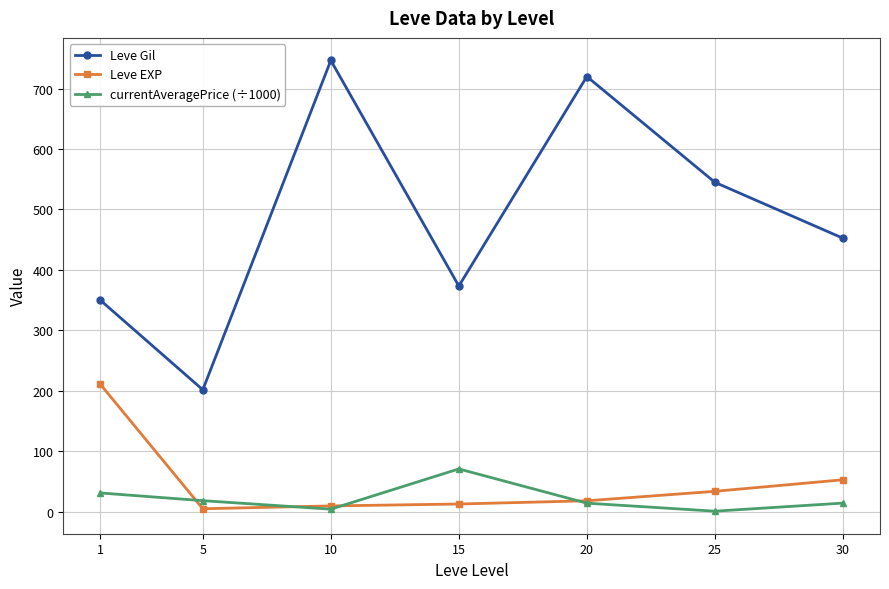

What is the average value of the Leve EXP series?

48.9